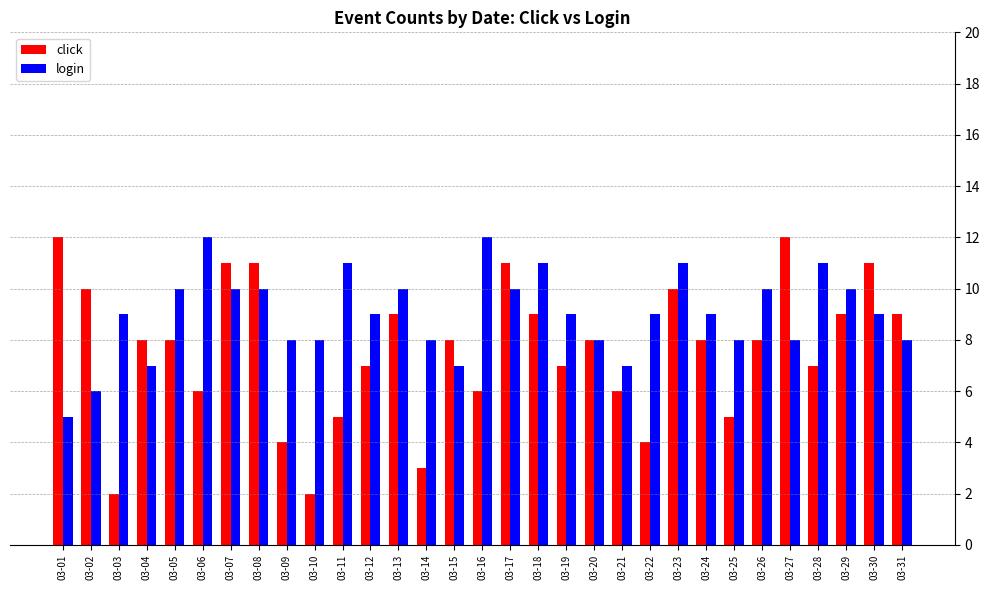

What is the minimum value for click?

2